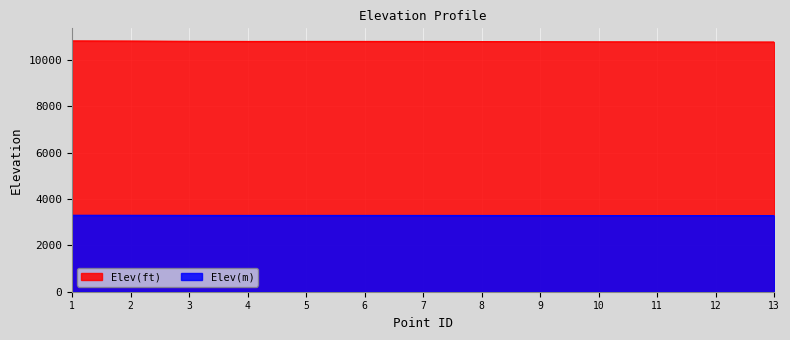

Which series has the largest range (max minus min)?

Elev(ft)